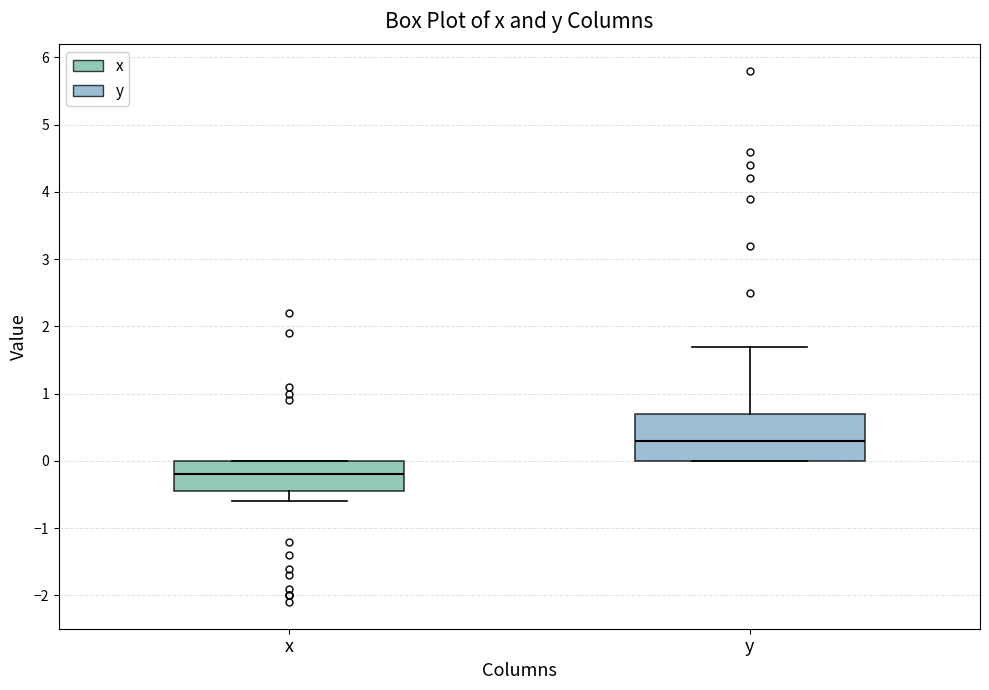

Comparing the boxes themselves (not the whiskers), which one is the tallest?

y